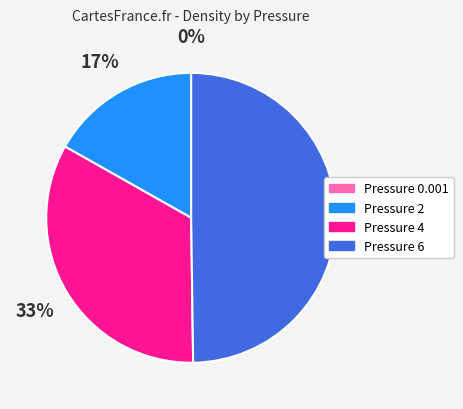

To the nearest percent, what is the average slice percentage?

25%